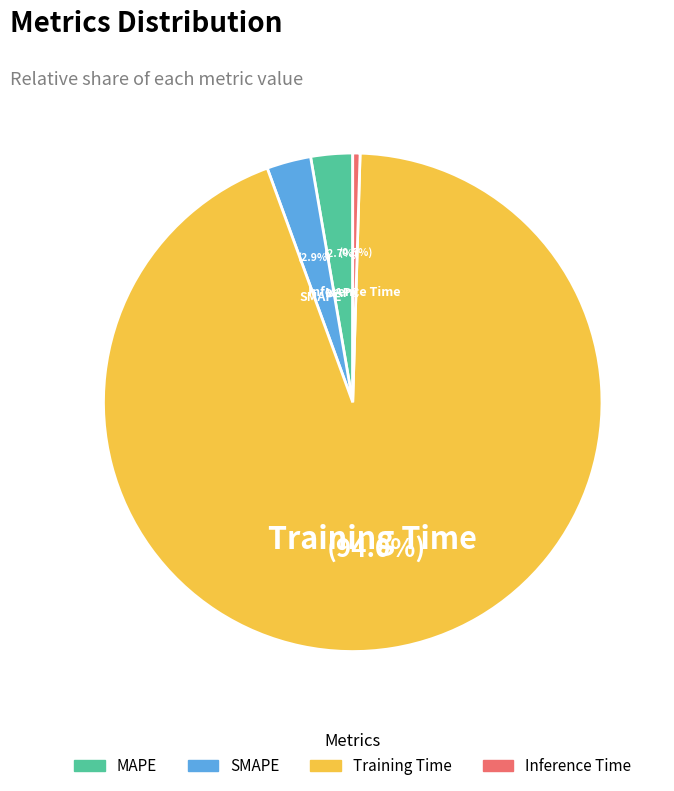

Combined, do Training Time and Inference Time account for over 50%?

Yes